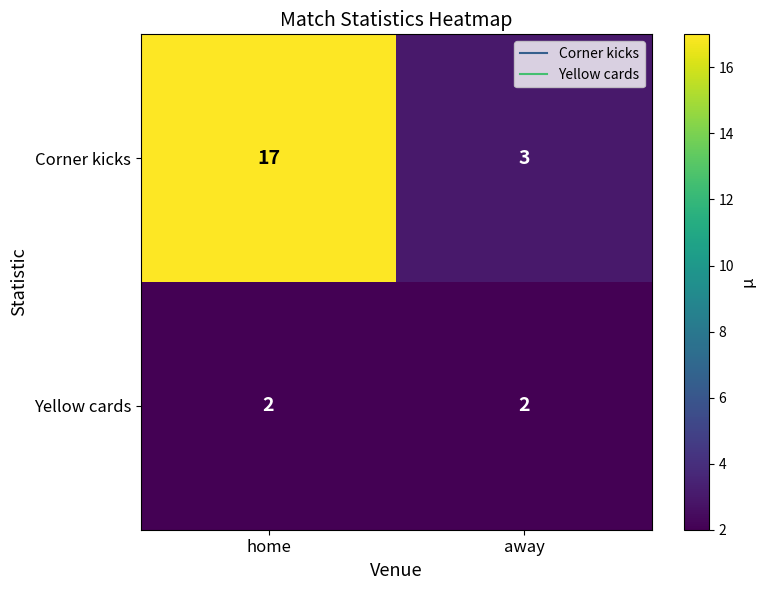

What is the maximum value shown in the chart?

17